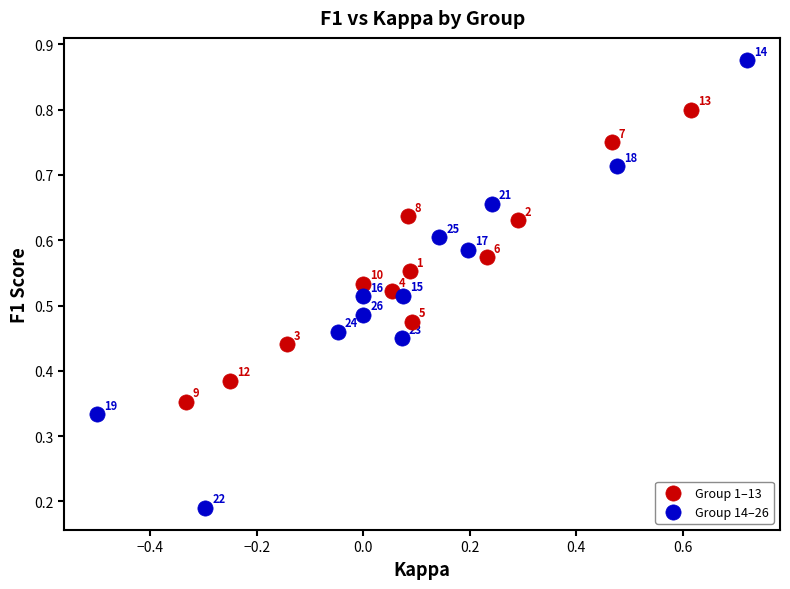

Which series reaches the maximum Y coordinate?

Group 14–26